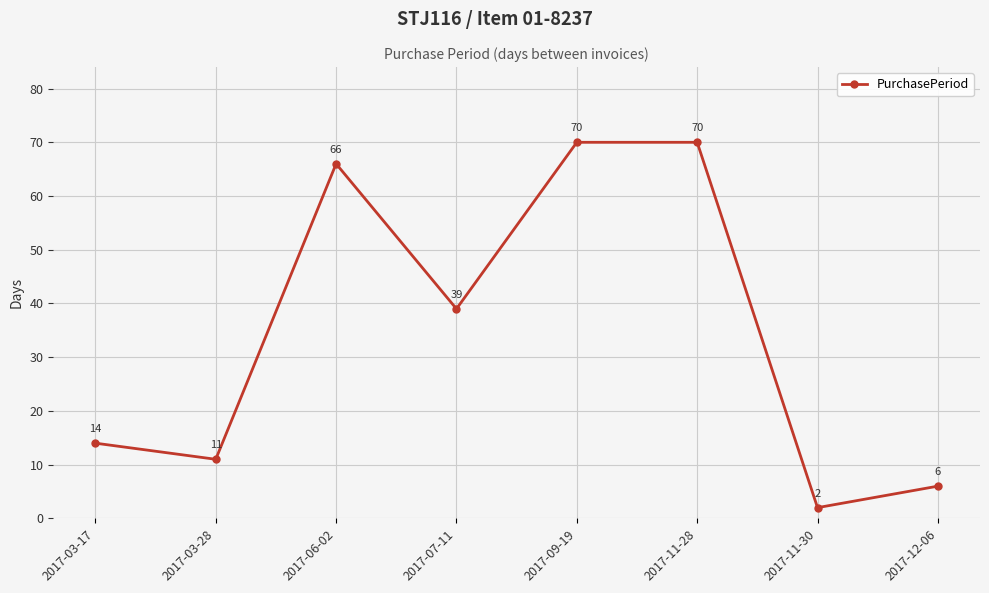

The chart shows a value of 43 at 2017-06-02. True or false?

False